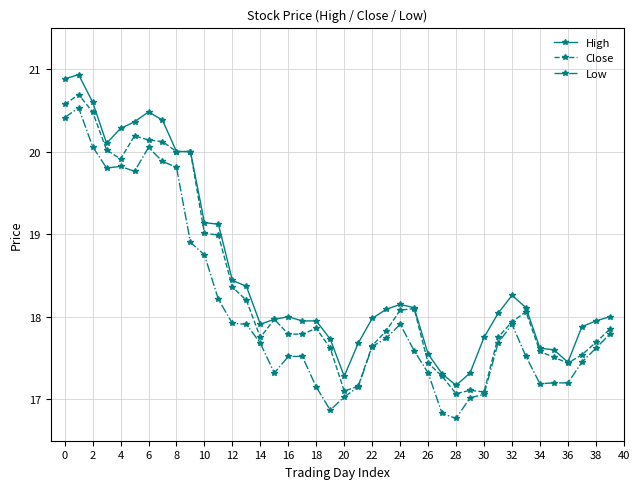

What is the difference between the maximum and minimum values in the Close series?

3.6